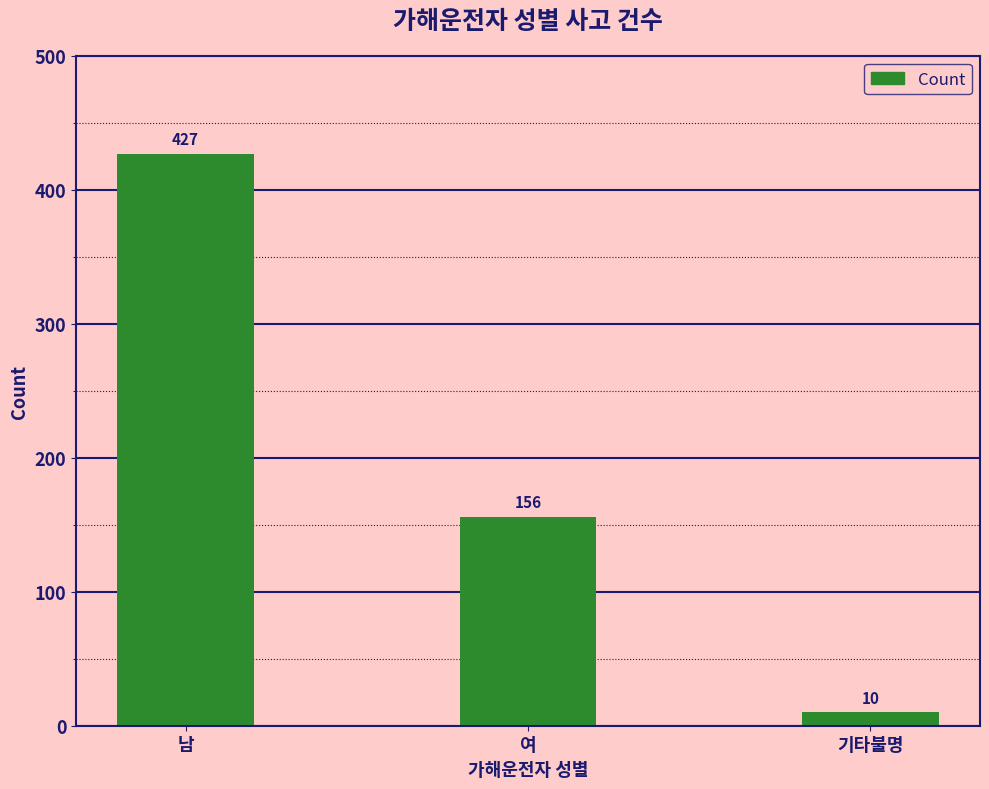

The value at 여 is 40. True or false?

False